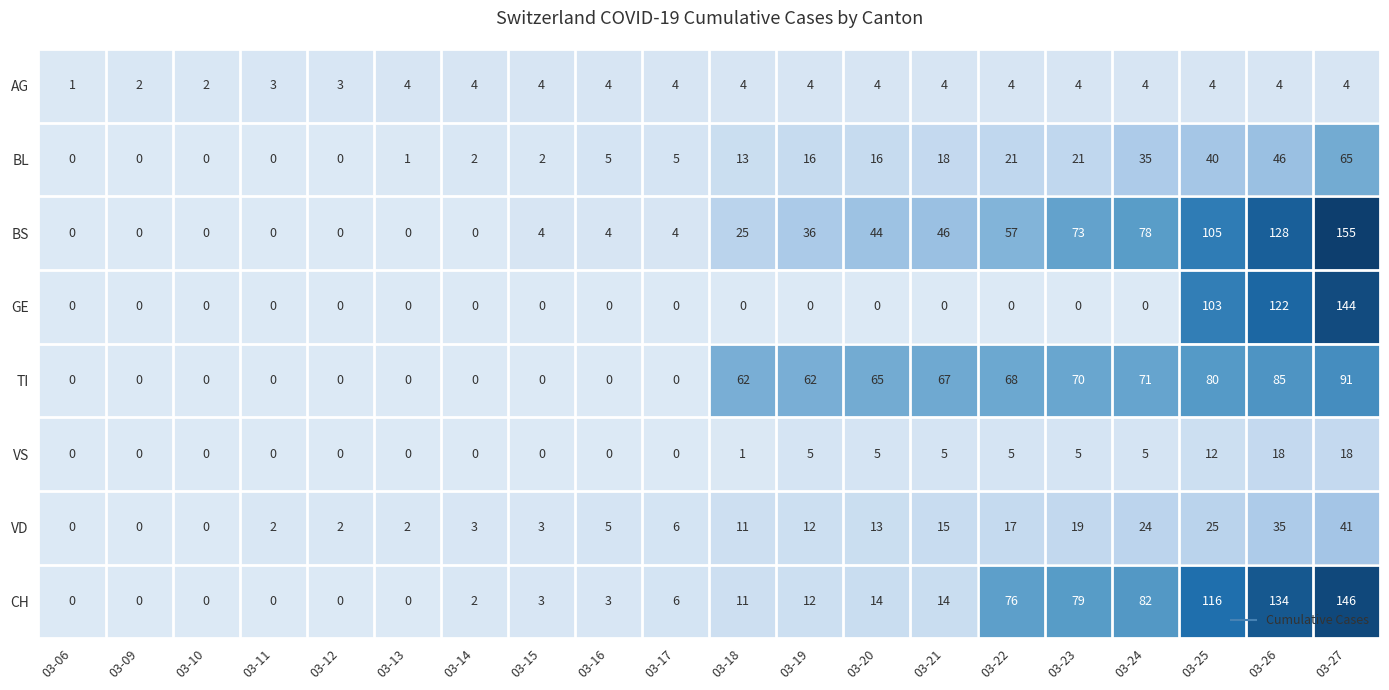

Which series changed the most between 03-09 and 03-11?

VD